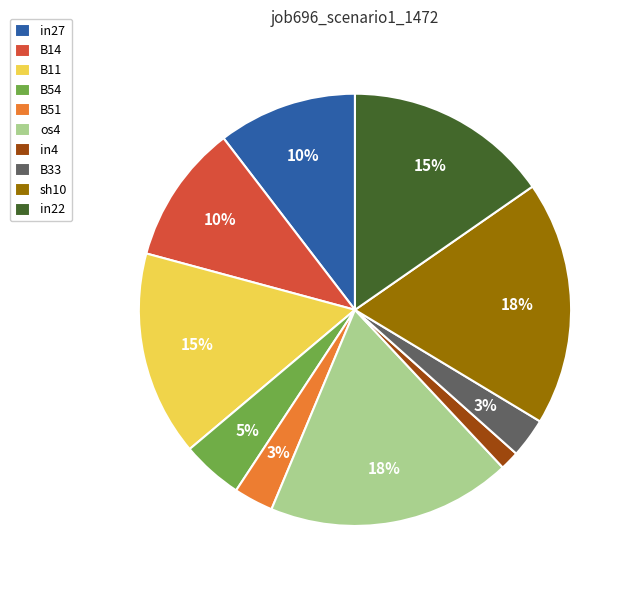

The B33 slice represents 3% of the pie. True or false?

True